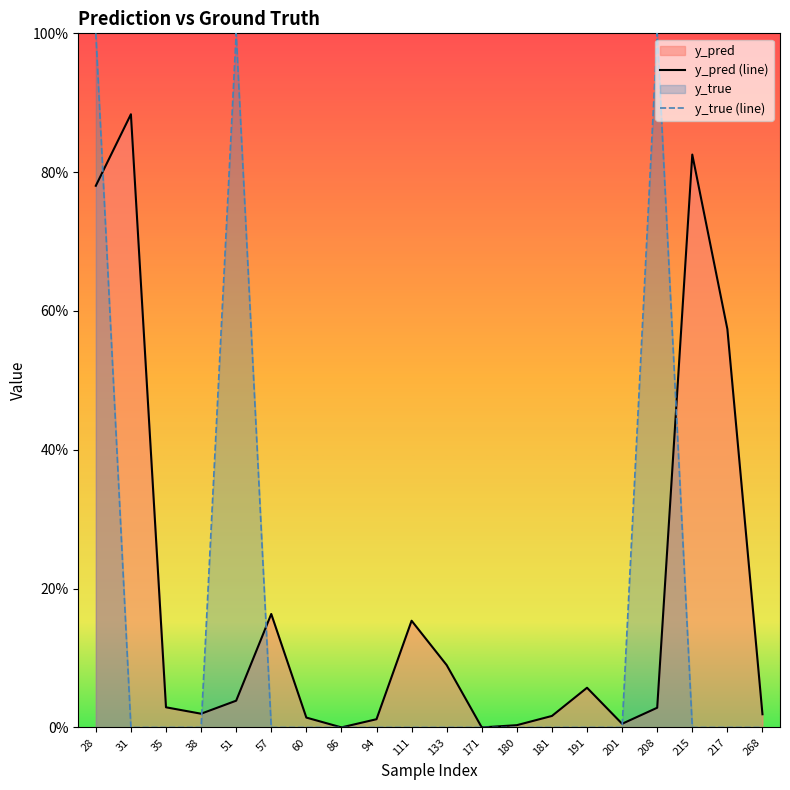

Which category has the highest value in the y_true (line) series?

28